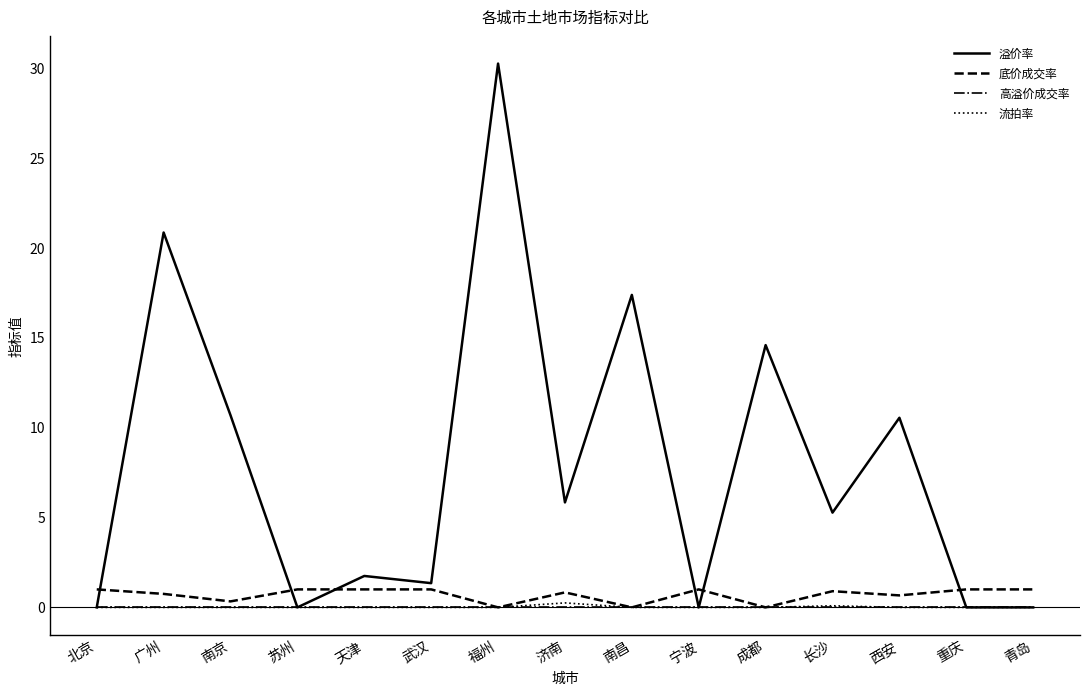

Which series changed the most between 南昌 and 成都?

溢价率